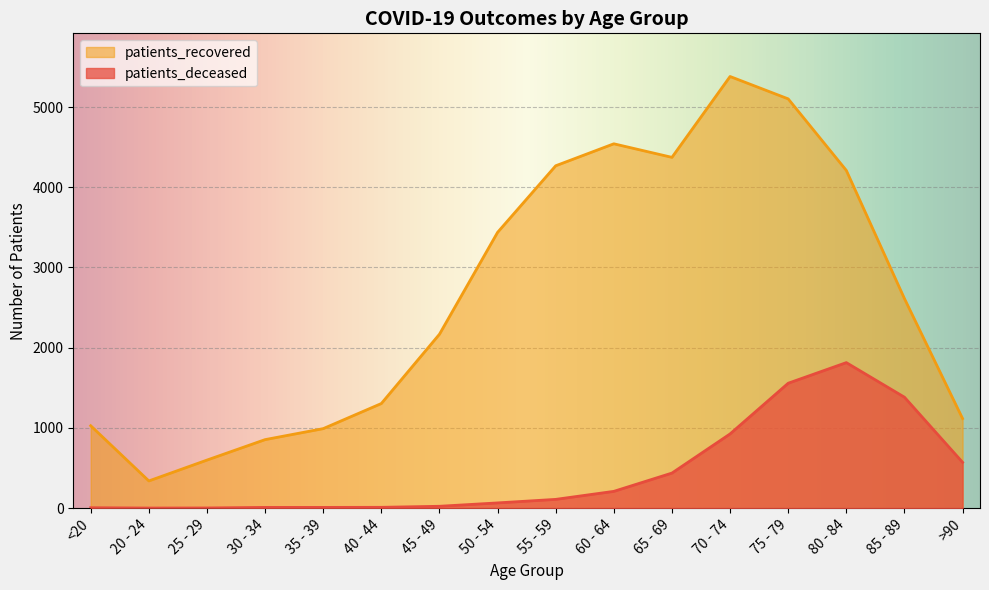

Reading left to right, transcribe all the data shown in this chart.

patients_deceased: <20=5	20 - 24=1	25 - 29=2	30 - 34=9	35 - 39=9	40 - 44=10	45 - 49=23	50 - 54=65	55 - 59=109	60 - 64=209	65 - 69=437	70 - 74=925	75 - 79=1557	80 - 84=1814	85 - 89=1383	>90=571
patients_recovered: <20=1027	20 - 24=339	25 - 29=599	30 - 34=854	35 - 39=991	40 - 44=1304	45 - 49=2168	50 - 54=3438	55 - 59=4268	60 - 64=4542	65 - 69=4373	70 - 74=5381	75 - 79=5102	80 - 84=4210	85 - 89=2612	>90=1117